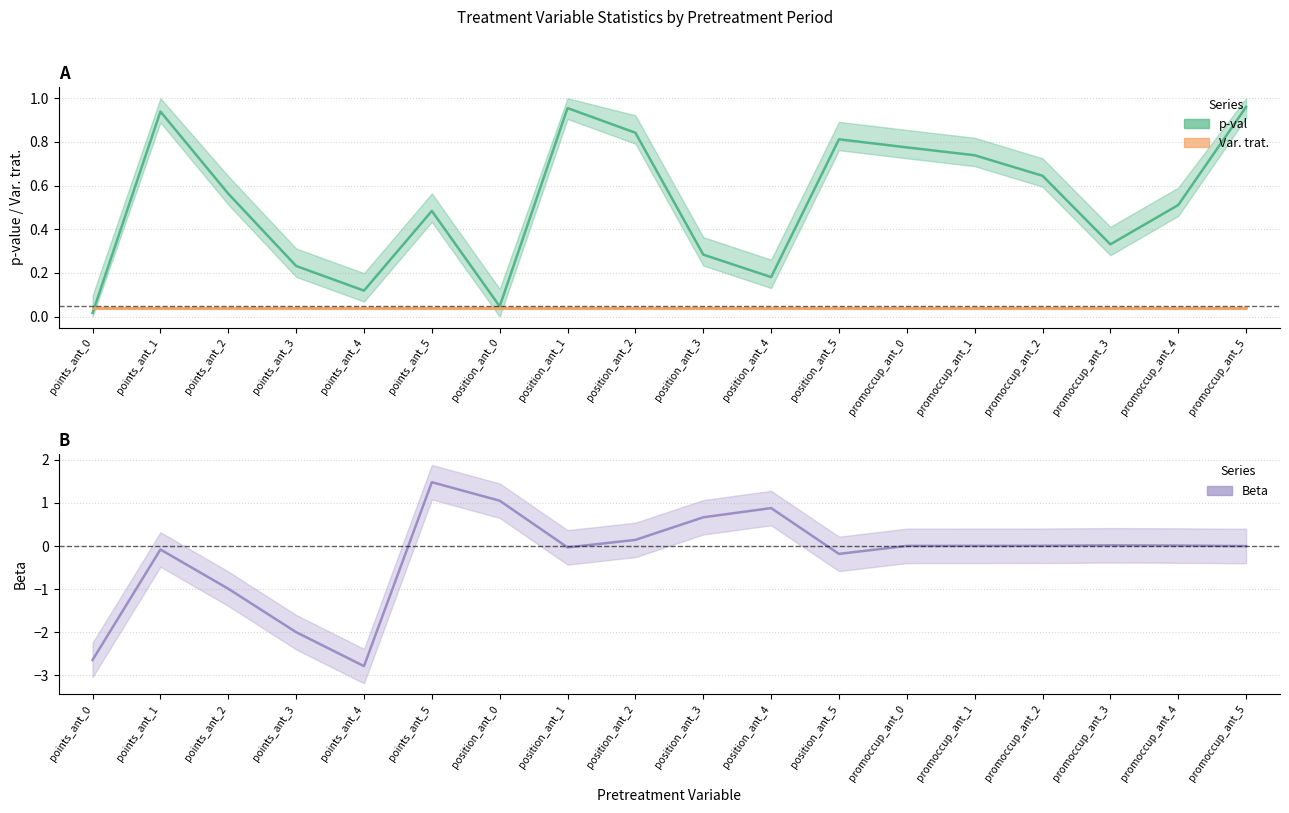

Where is p-val nearest to the value 0?

points_ant_0